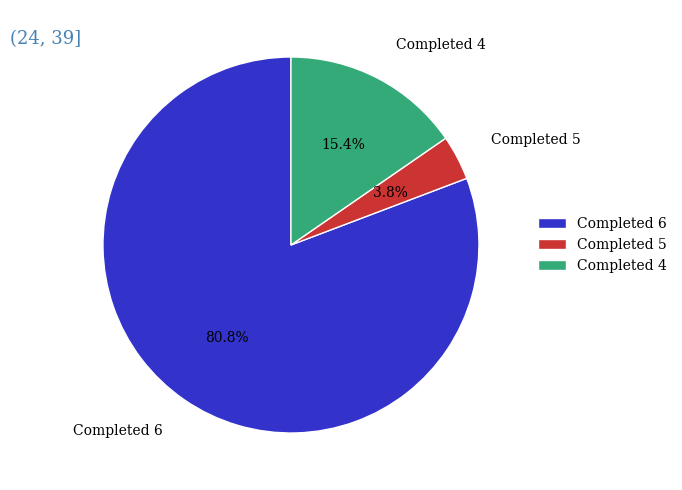

How many slices are in this pie chart?

3